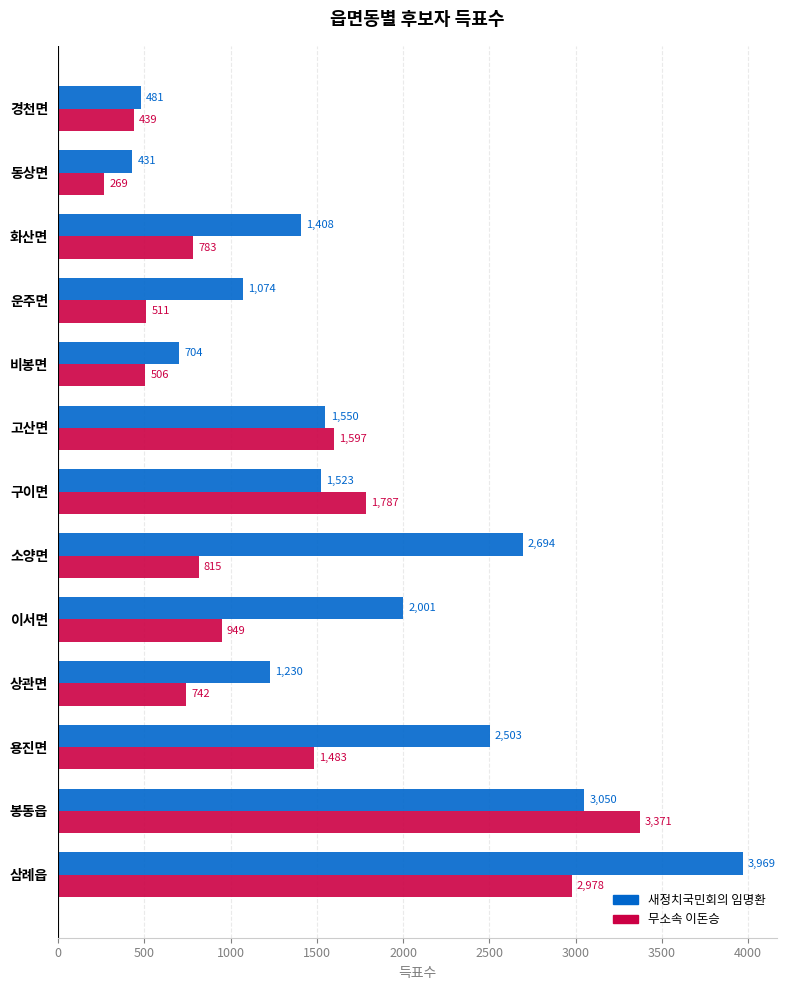

What is the total value across all series at 봉동읍?

6421